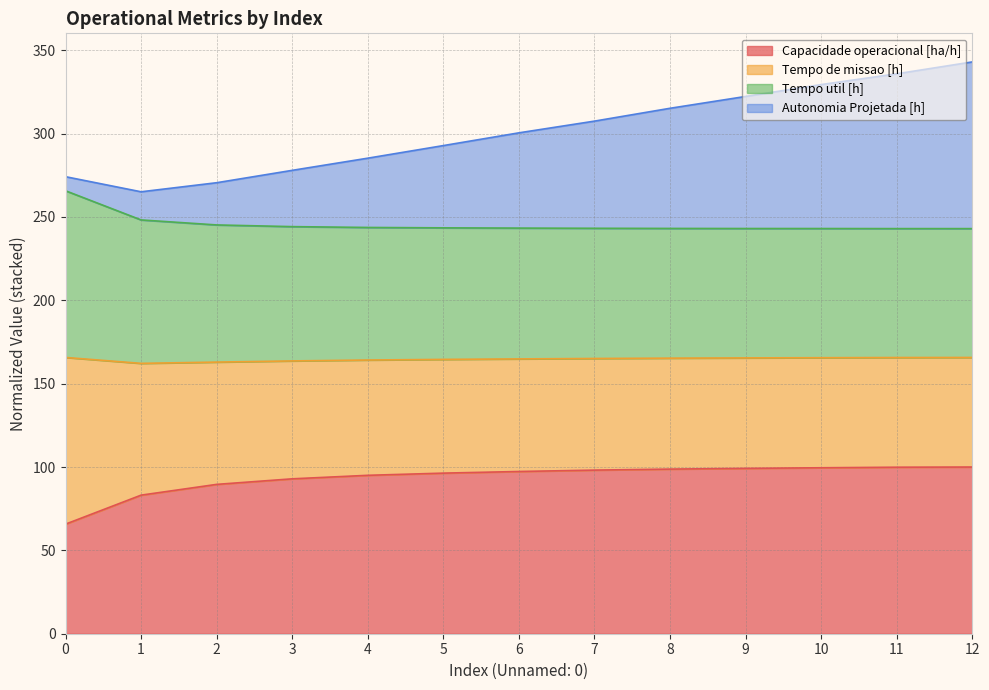

What is the maximum value for Capacidade operacional [ha/h]?

100.0